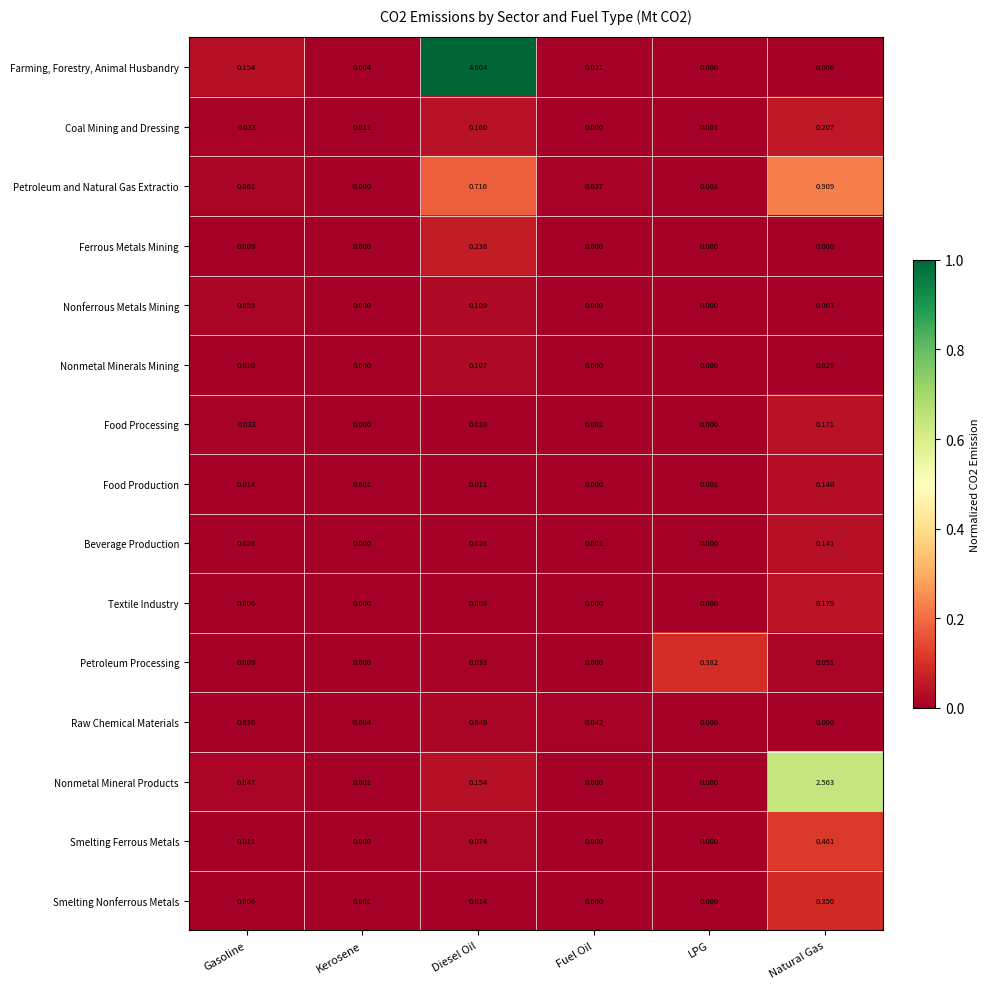

Which series changed the most between Gasoline and LPG?

Petroleum Processing